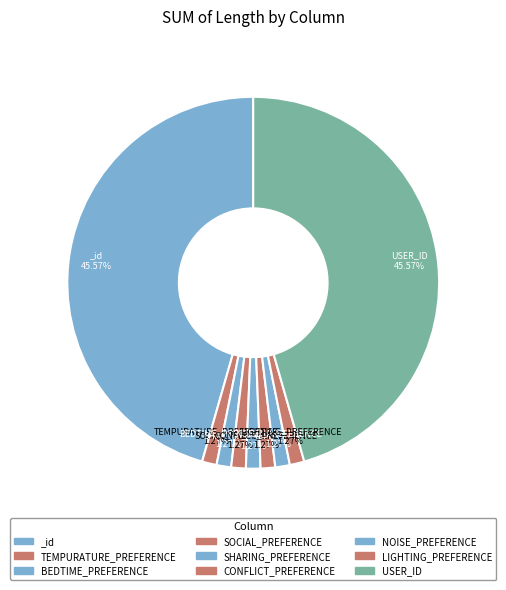

What percentage is the BEDTIME_PREFERENCE slice, to the nearest percent?

1%